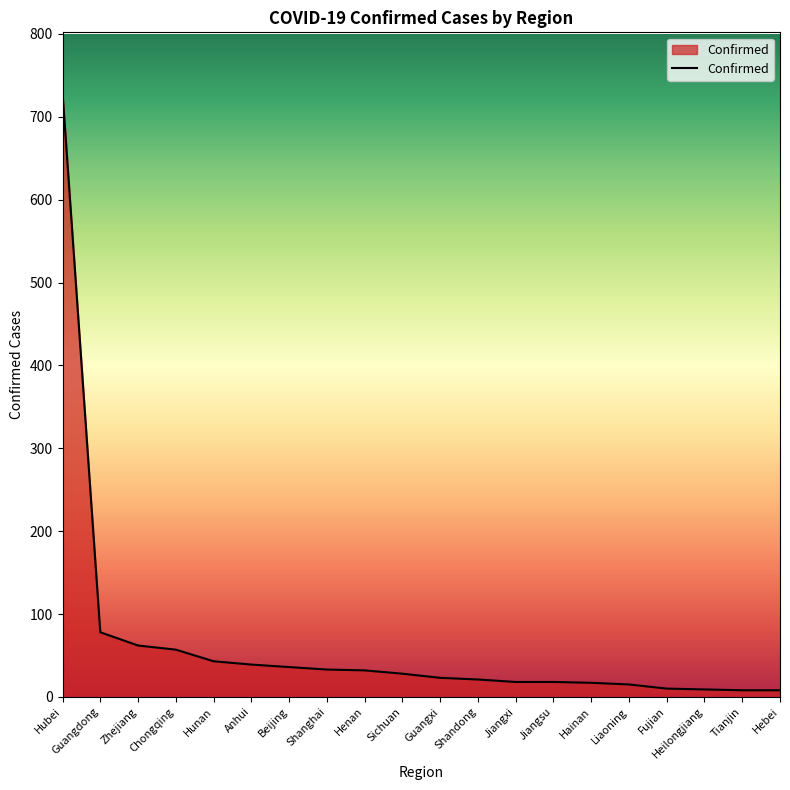

What is the change in value from Henan to Liaoning?

-17